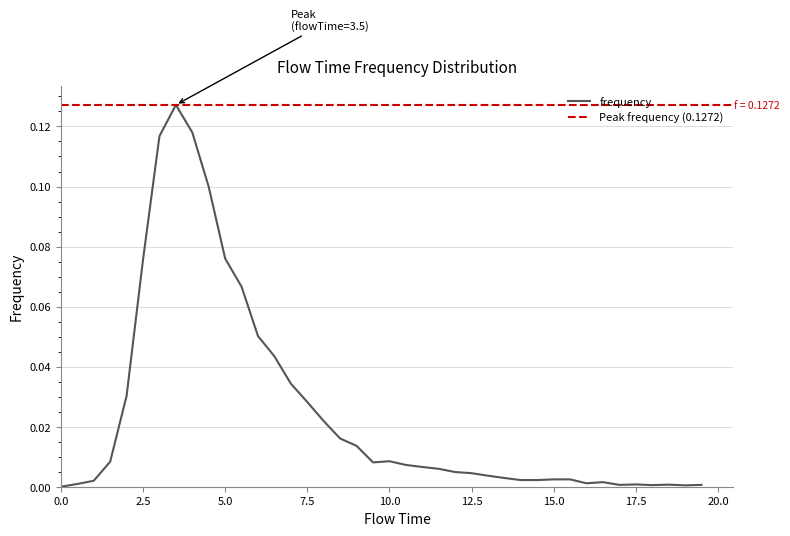

Reading left to right, extract all data points from this chart.

0.0=0.0	0.5=0.0	1.0=0.0	1.5=0.0	2.0=0.0	2.5=0.1	3.0=0.1	3.5=0.1	4.0=0.1	4.5=0.1	5.0=0.1	5.5=0.1	6.0=0.1	6.5=0.0	7.0=0.0	7.5=0.0	8.0=0.0	8.5=0.0	9.0=0.0	9.5=0.0	10.0=0.0	10.5=0.0	11.0=0.0	11.5=0.0	12.0=0.0	12.5=0.0	13.0=0.0	13.5=0.0	14.0=0.0	14.5=0.0	15.0=0.0	15.5=0.0	16.0=0.0	16.5=0.0	17.0=0.0	17.5=0.0	18.0=0.0	18.5=0.0	19.0=0.0	19.5=0.0